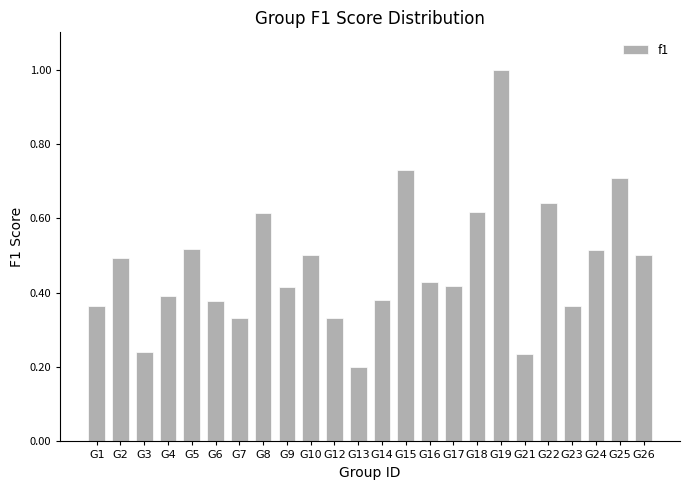

What is the sum of the values at G10 and G23?

0.9